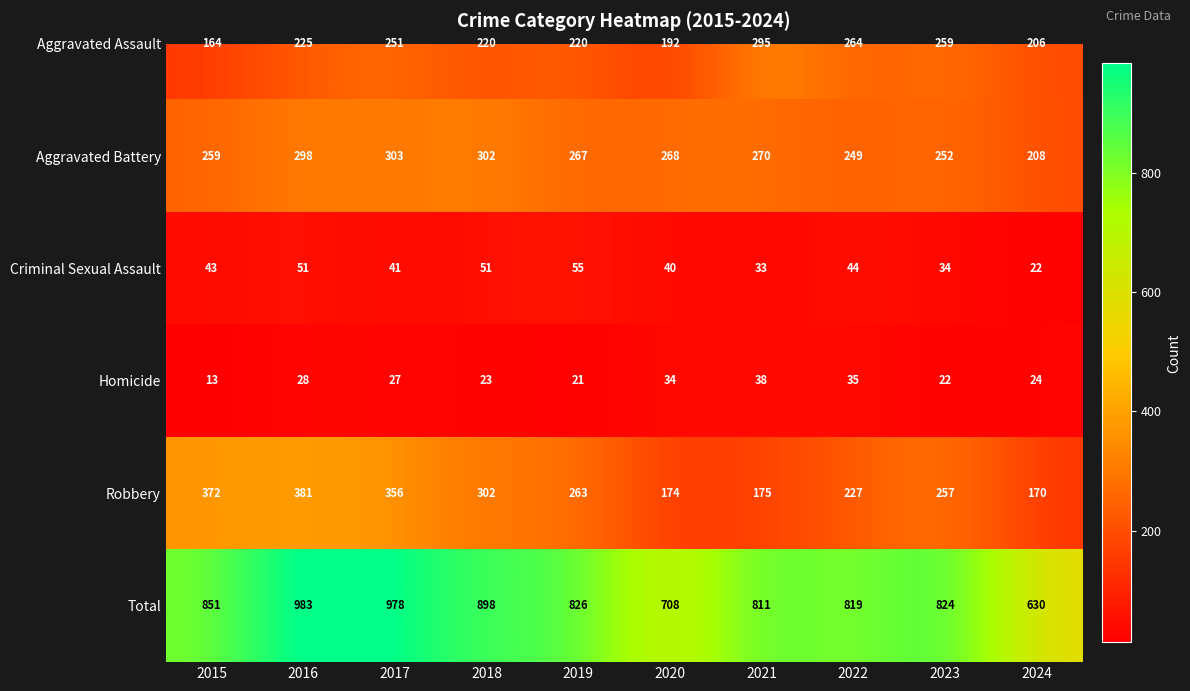

Count the number of categories in the chart.

10